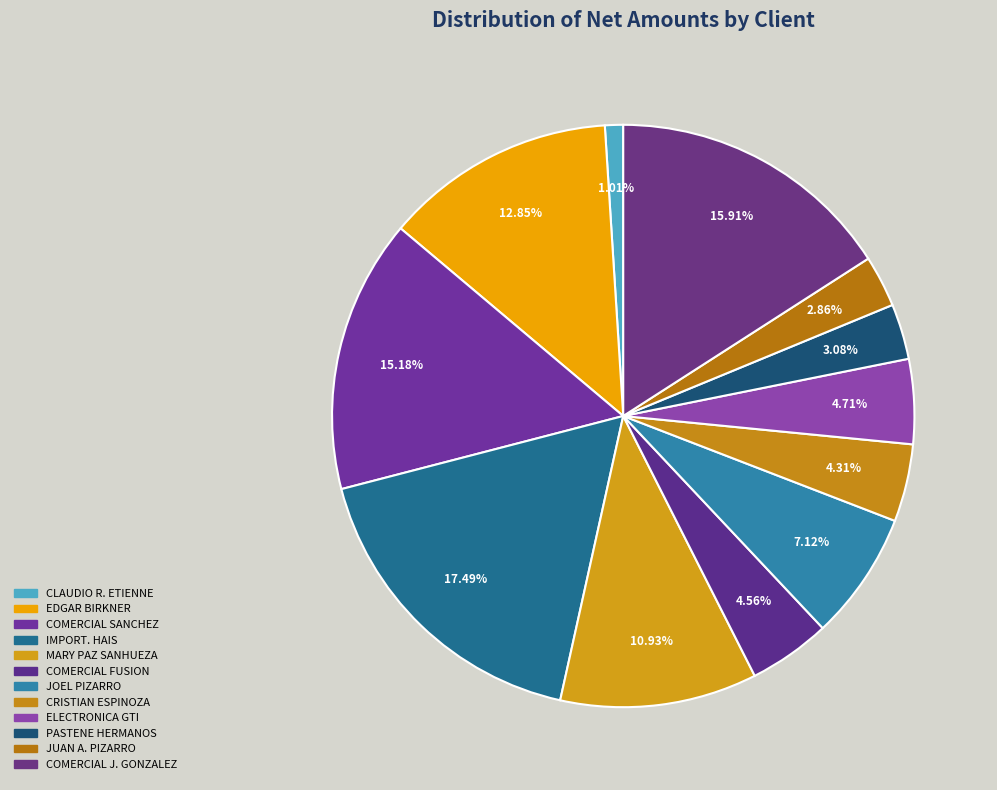

Count the number of slices in the pie.

12